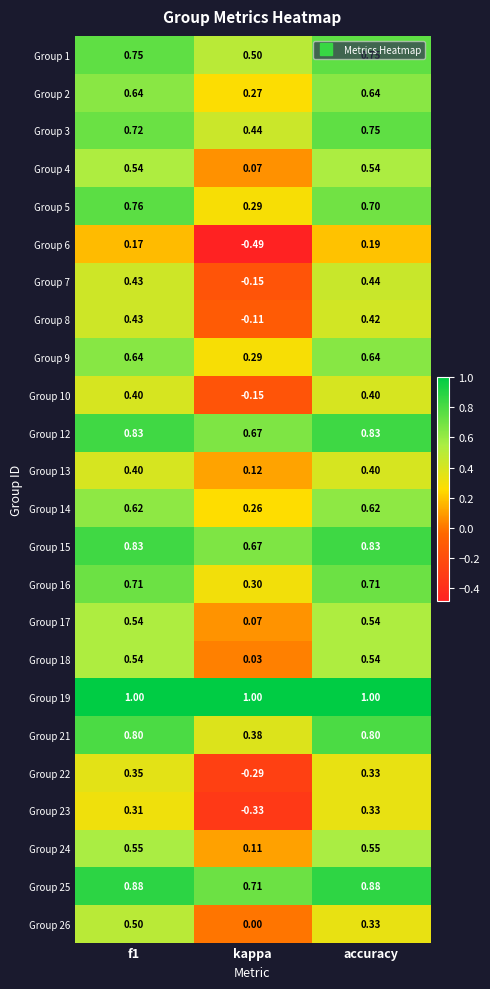

At which category is the sum across all series the highest?

f1